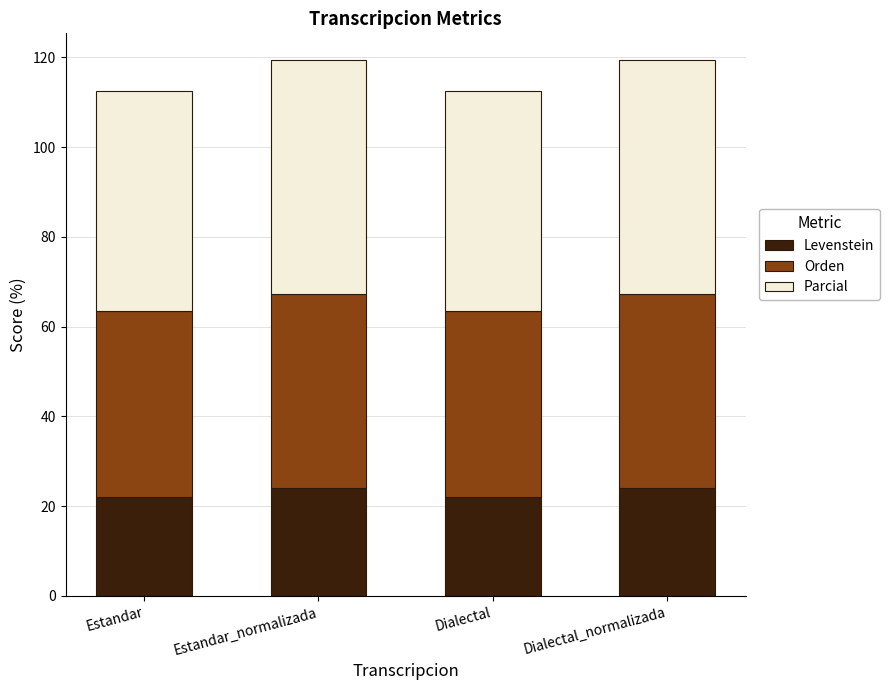

What is the total value across all series at Dialectal?

112.5